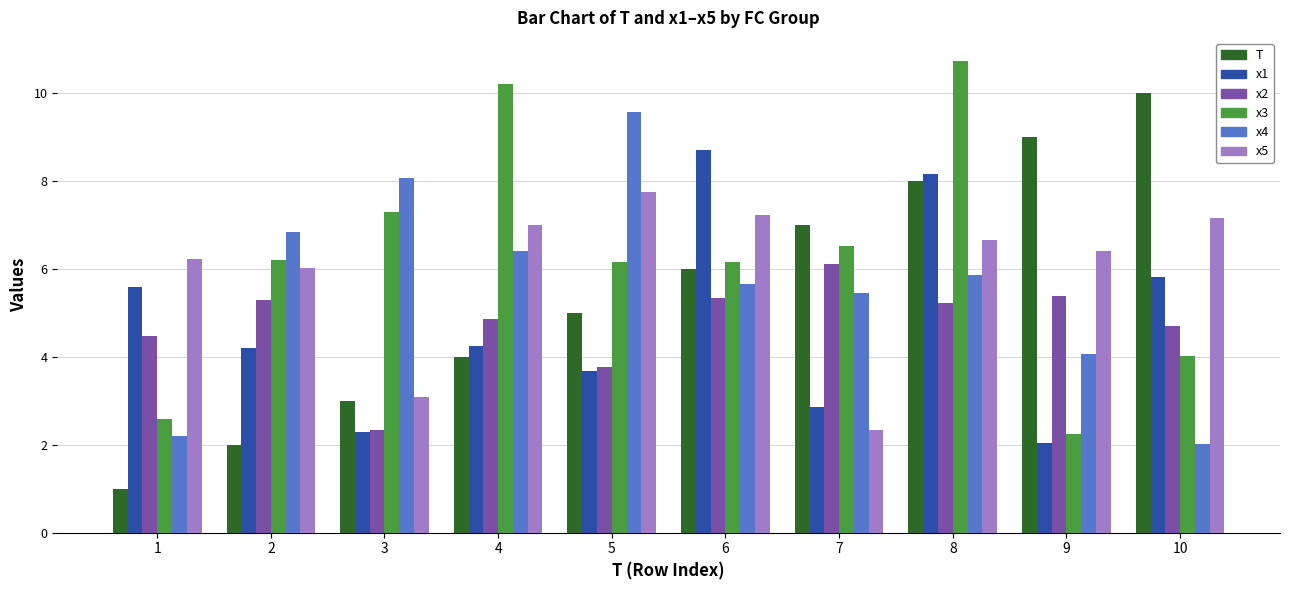

At which label does T reach its peak?

10